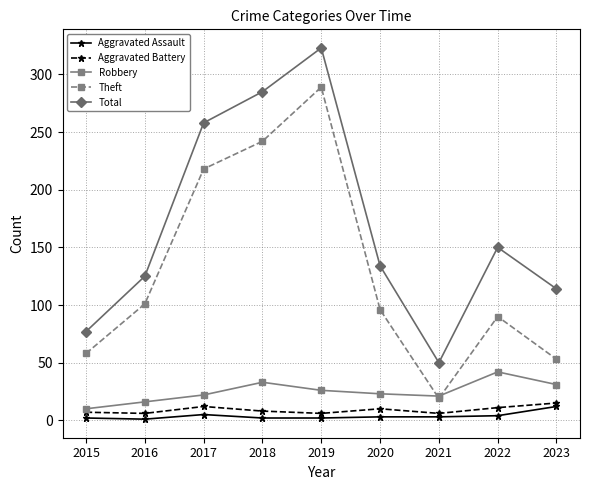

What is the sum of the Total values at 2022 and 2021?

200